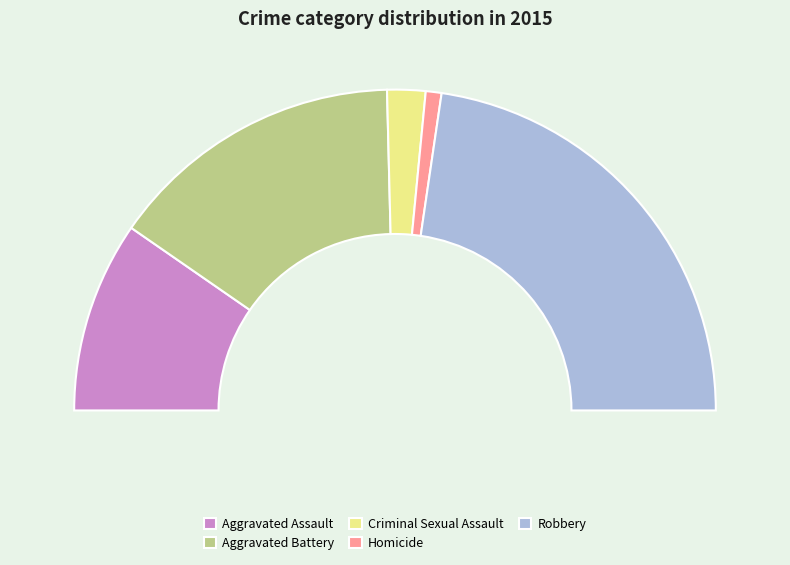

How much of the chart is everything except Aggravated Battery?

70.1%